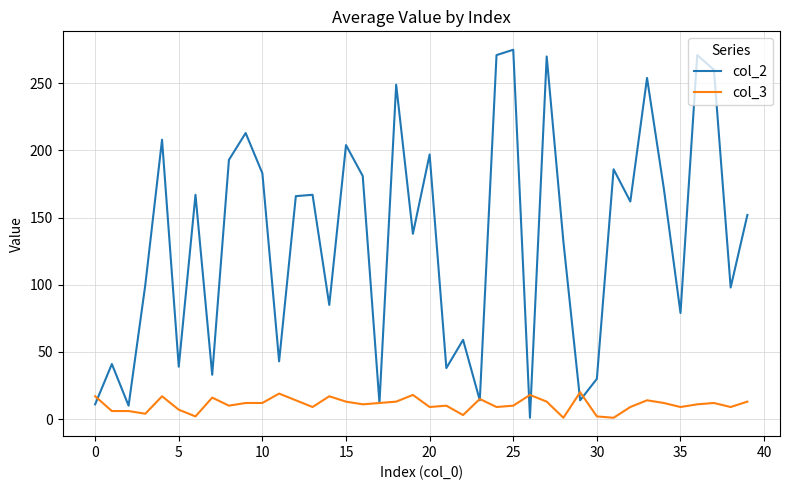

Which series has the largest range (max minus min)?

col_2